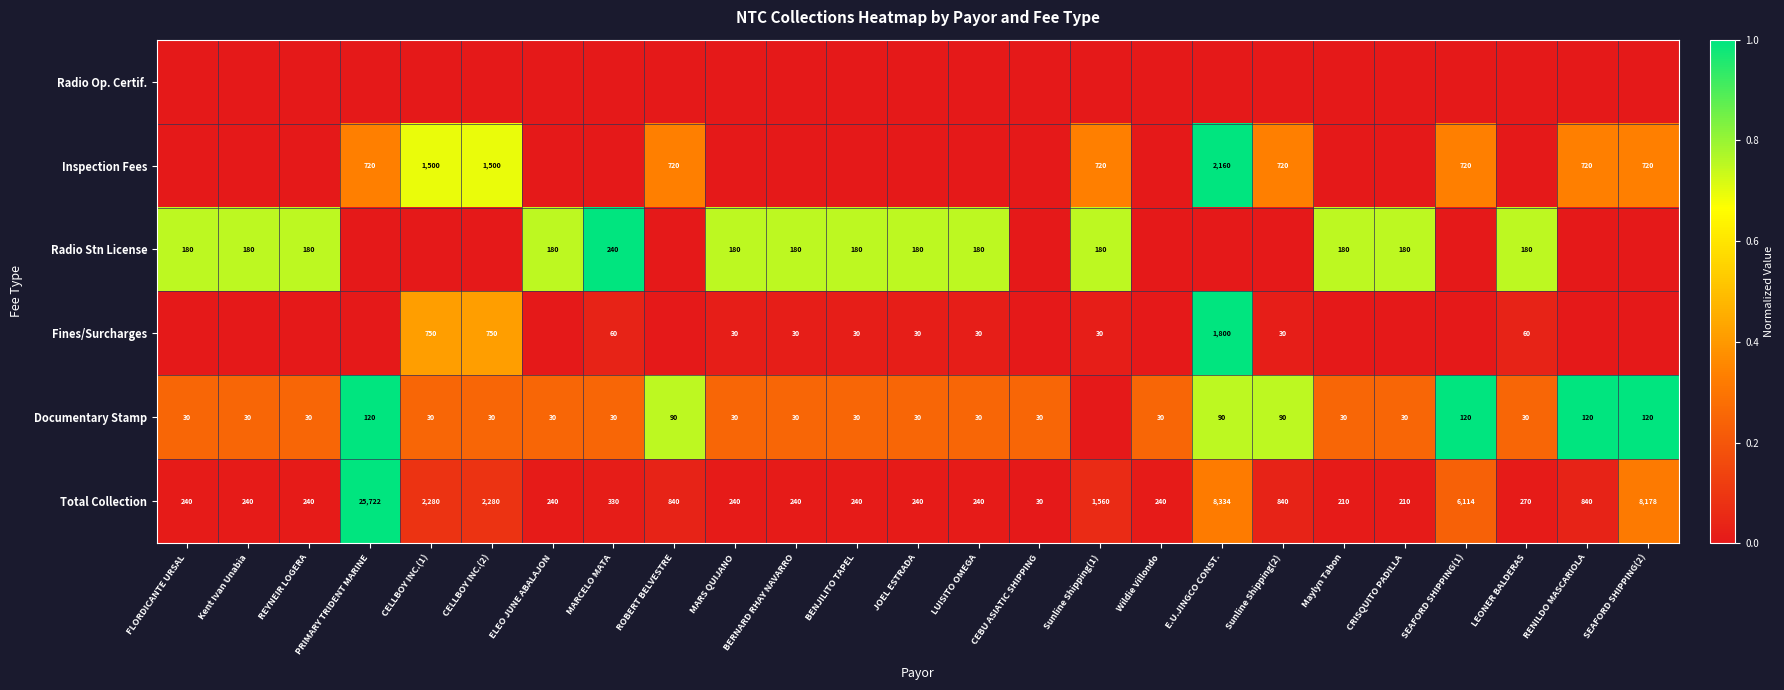

What is the difference between the second highest and second lowest values in the Total Collection series?

8124